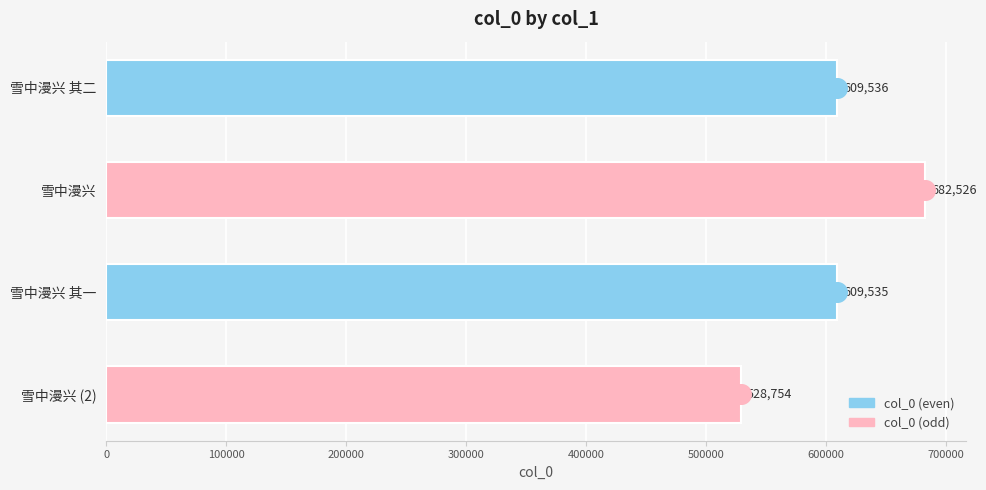

Which has a higher value, 雪中漫兴 or 雪中漫兴 其二?

雪中漫兴